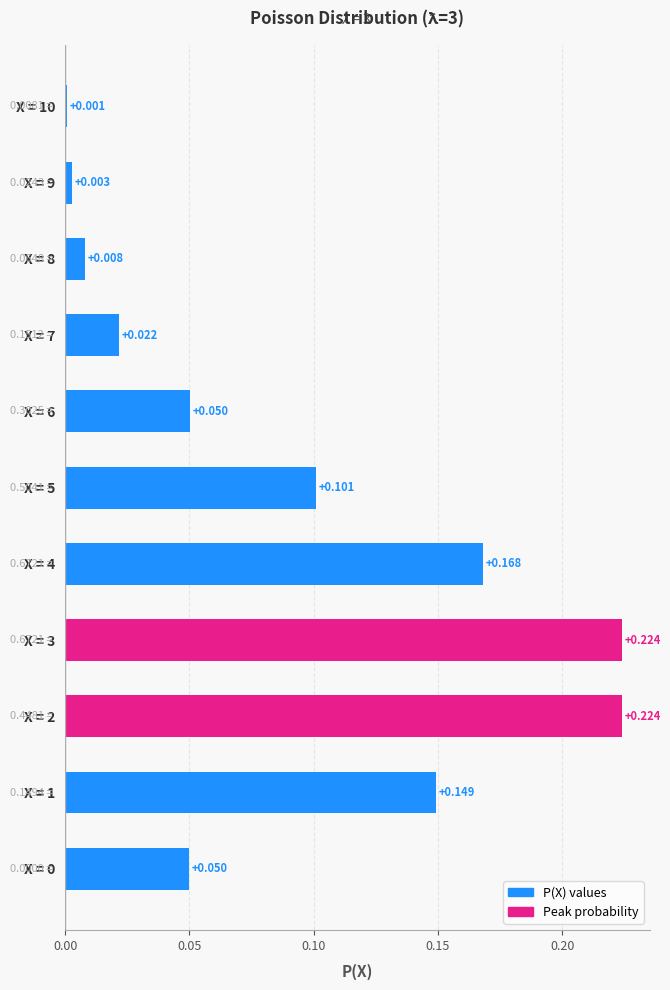

Does the chart contain any negative values?

No